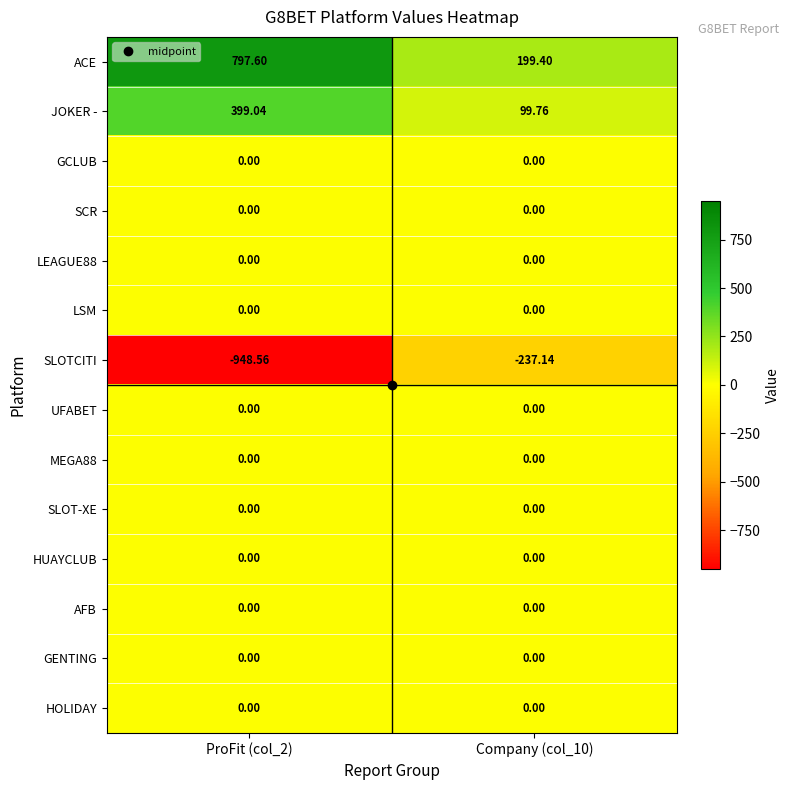

Which series has the largest total across all categories?

ACE